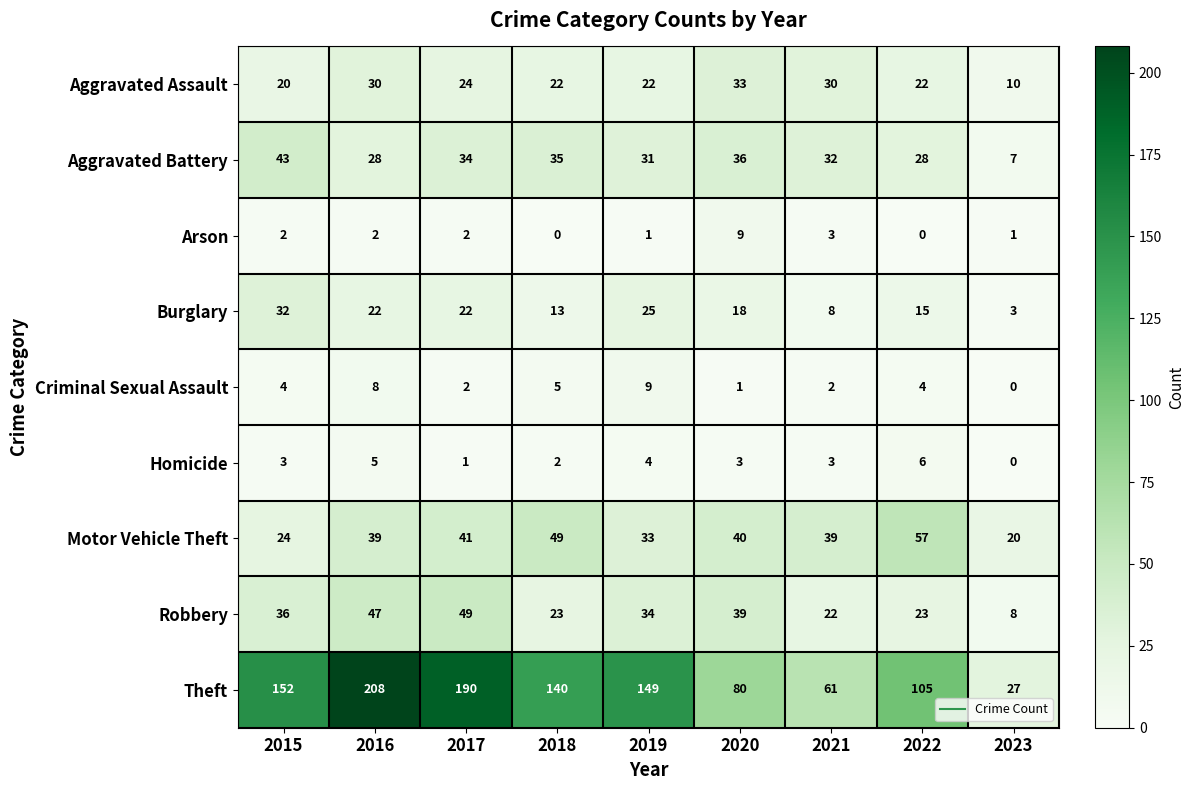

What is the spread (max minus min) of values at 2020?

79